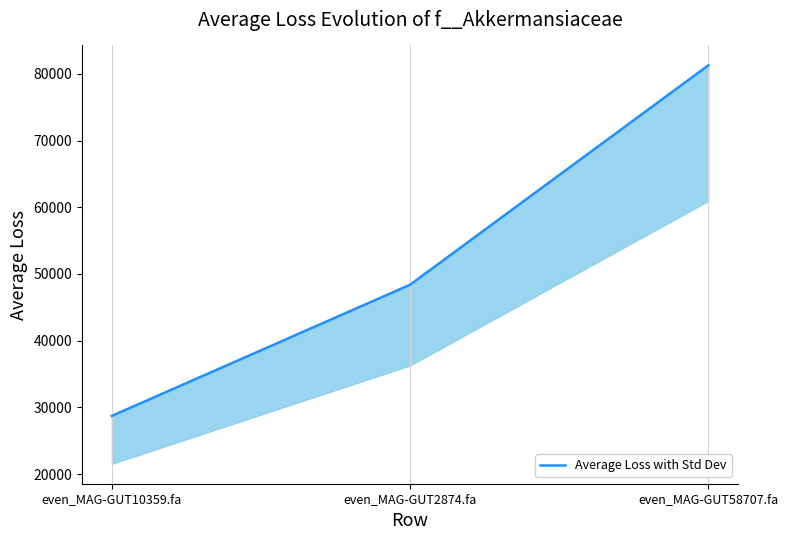

What is the greatest value displayed?

81280.1